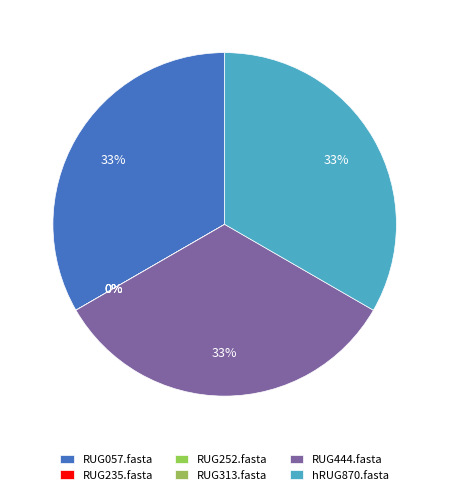

To the nearest percent, what percentage of the pie is RUG444.fasta?

33%